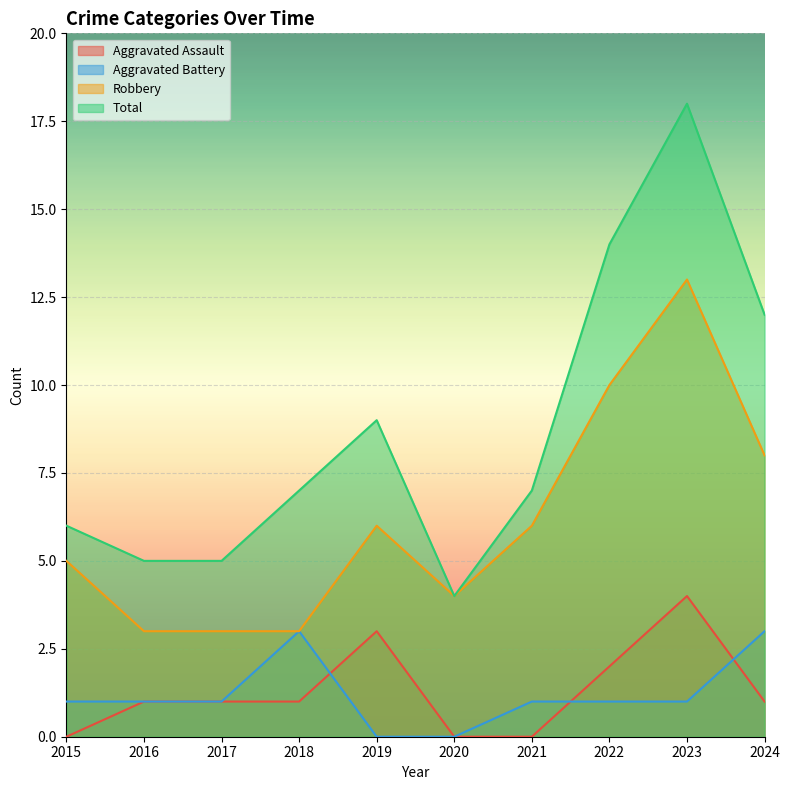

What is the difference between the highest and lowest values at 2021?

7